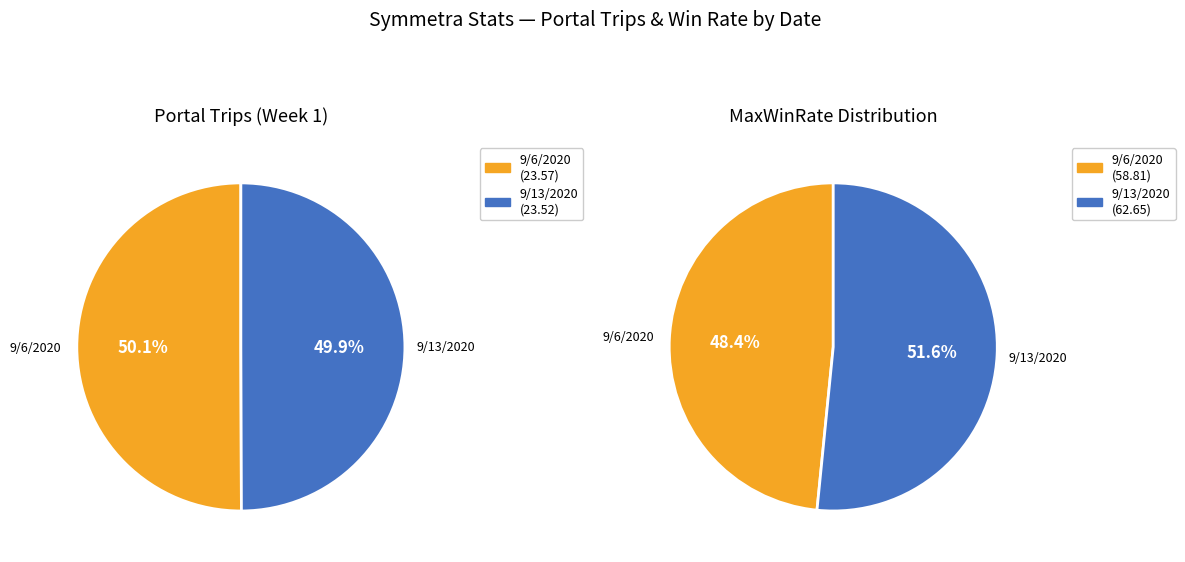

The 9/6/2020 (MaxWinRate=58.81%) slice represents 58% of the pie. True or false?

False